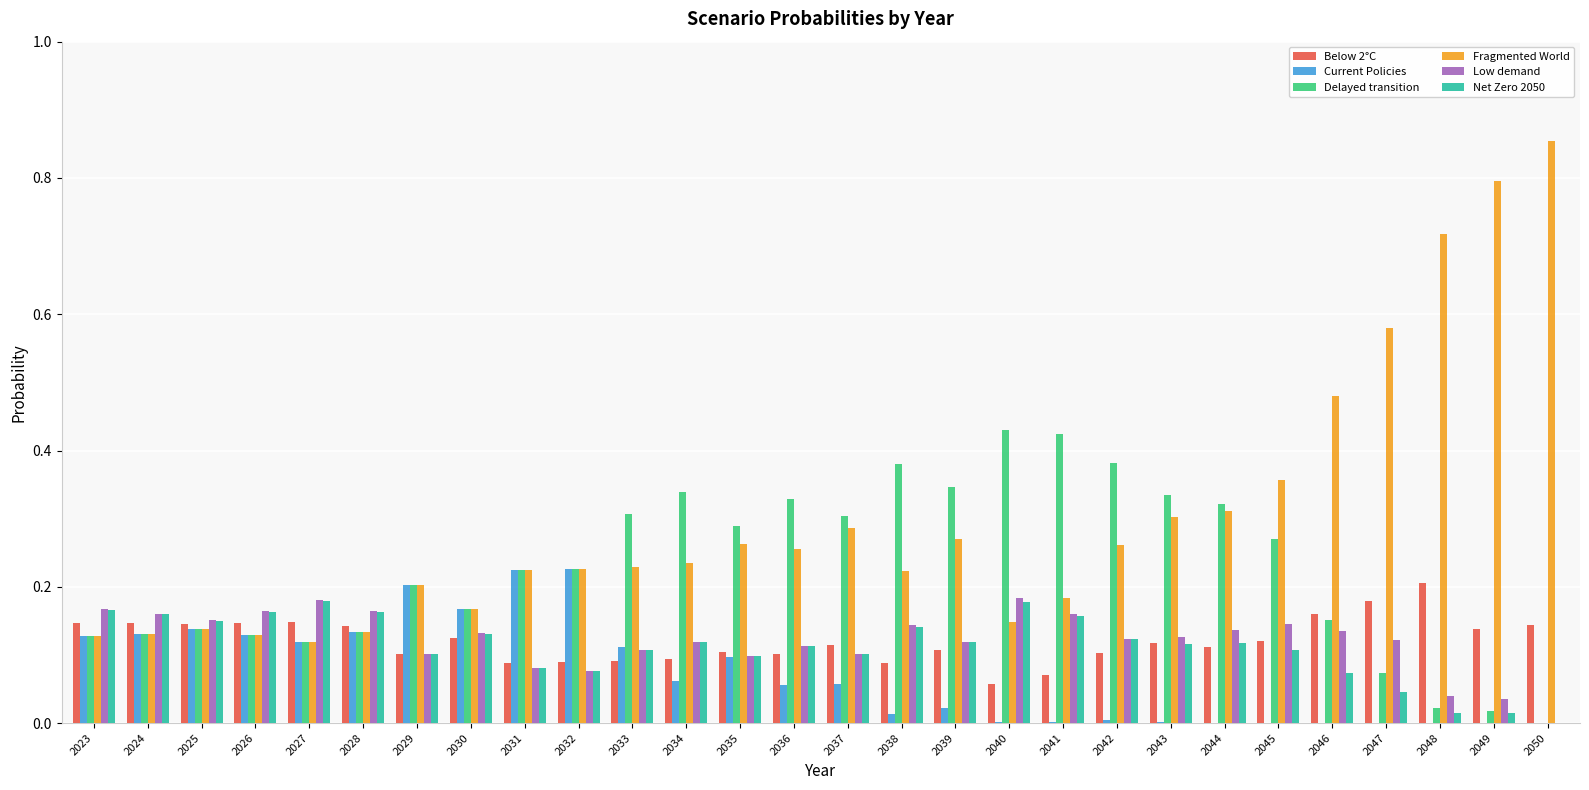

Are the bars grouped side by side (vs. stacked)?

Yes